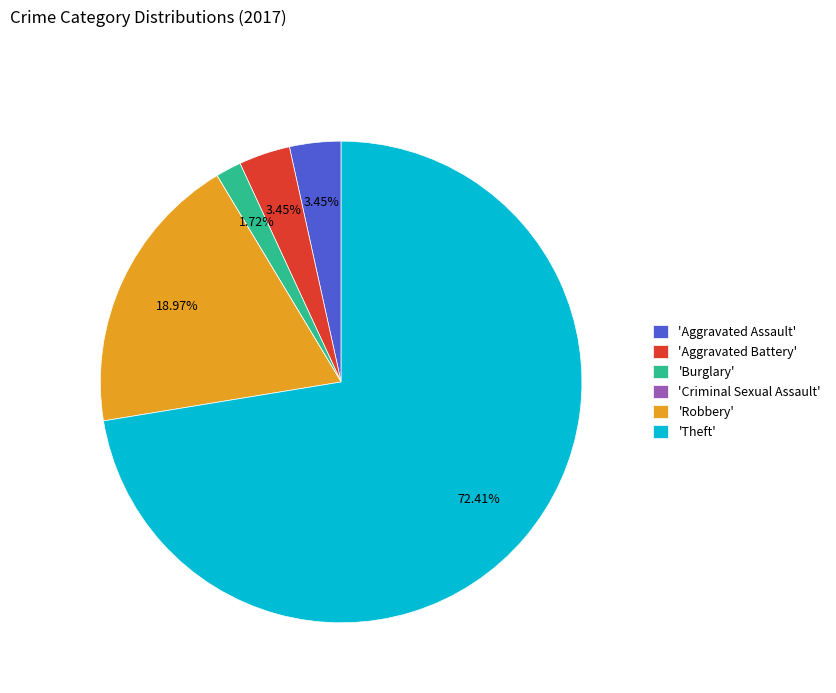

Combined, do 'Aggravated Battery' and 'Aggravated Assault' account for over 50%?

No